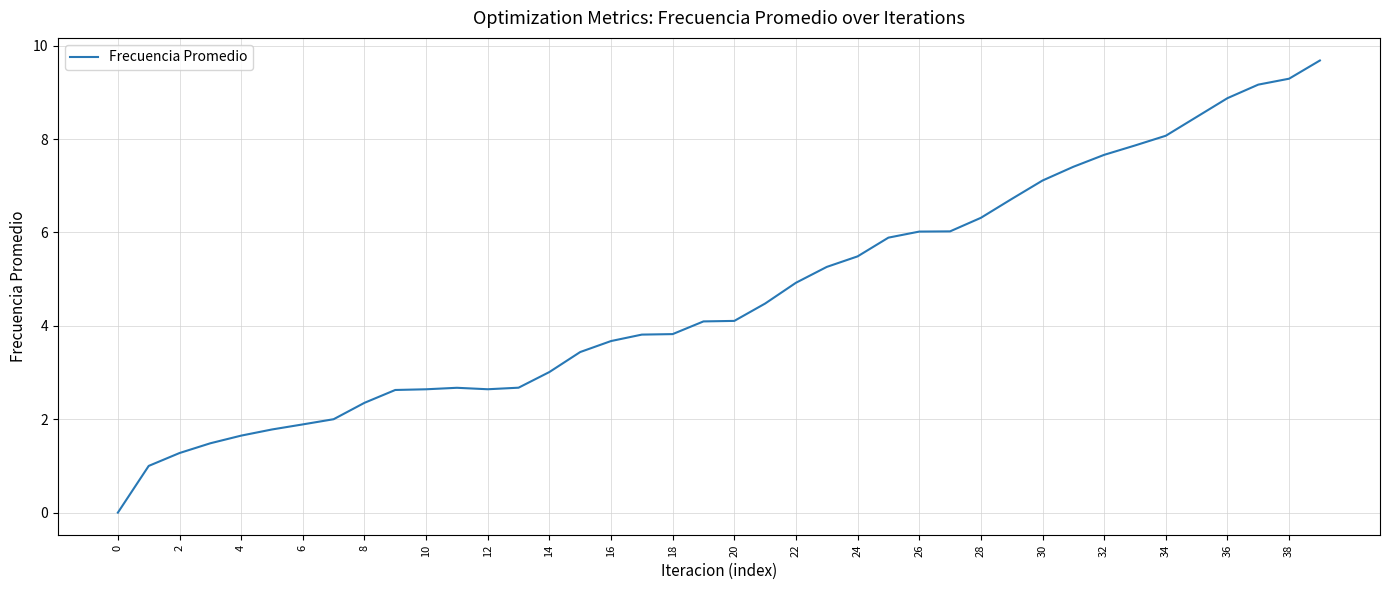

What is the difference between the maximum and minimum values?

9.7